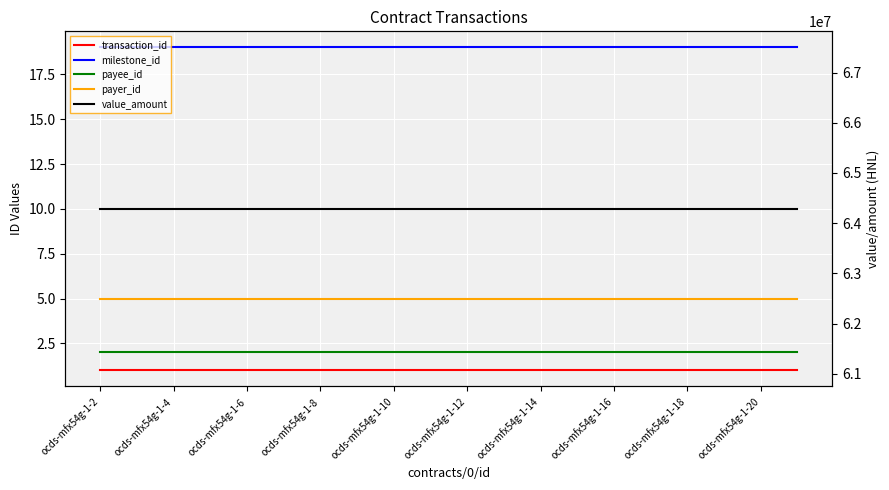

What is the spread (max minus min) of values at ocds-mfx54g-1-8?

64285643.9